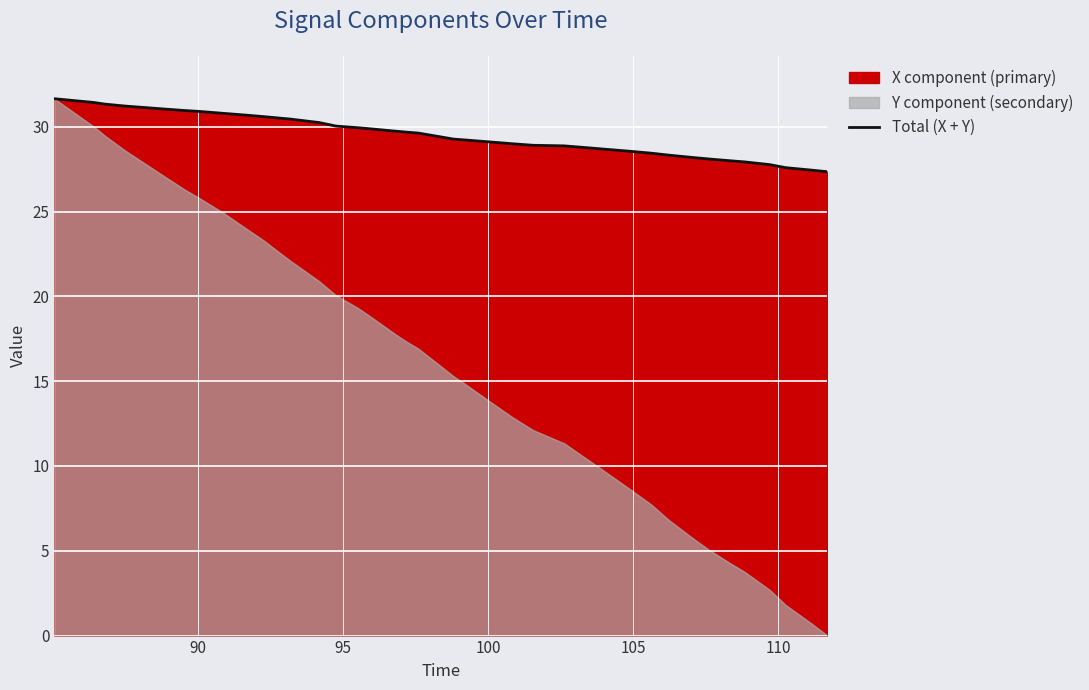

True or false: there are more than 0 points higher than both neighbors.

False